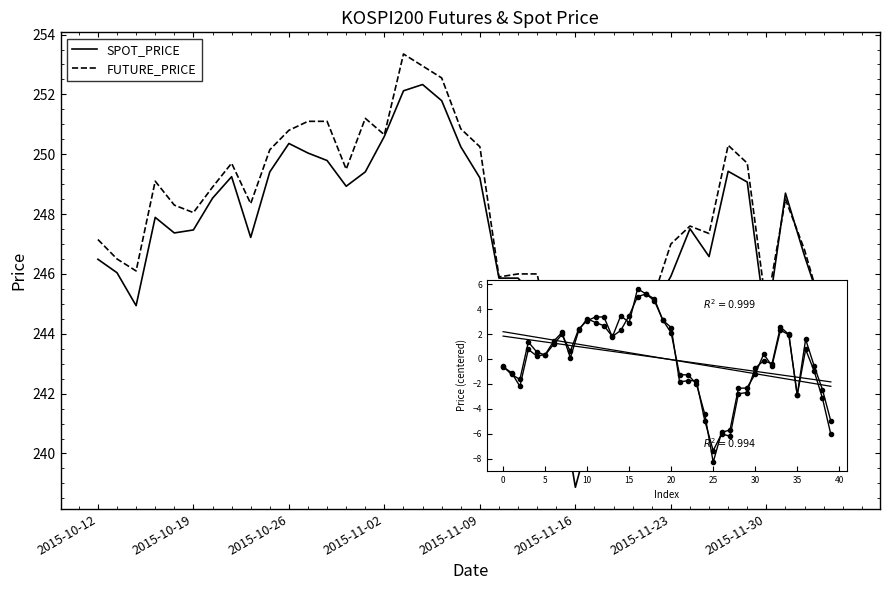

Rank the series by their maximum value, from highest to lowest.

FUTURE_PRICE, SPOT_PRICE